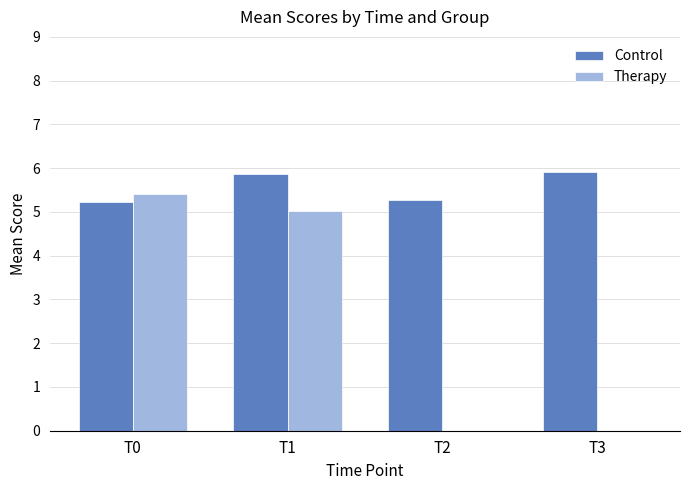

What is the sum of all Therapy values?

10.4